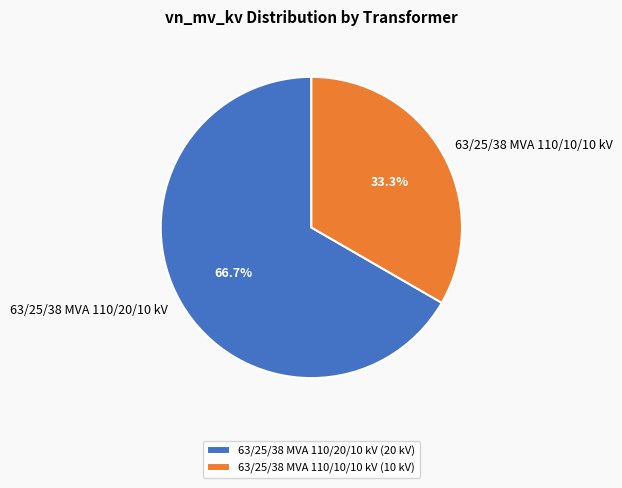

To the nearest percent, what portion does 63/25/38 MVA 110/10/10 kV represent?

33%